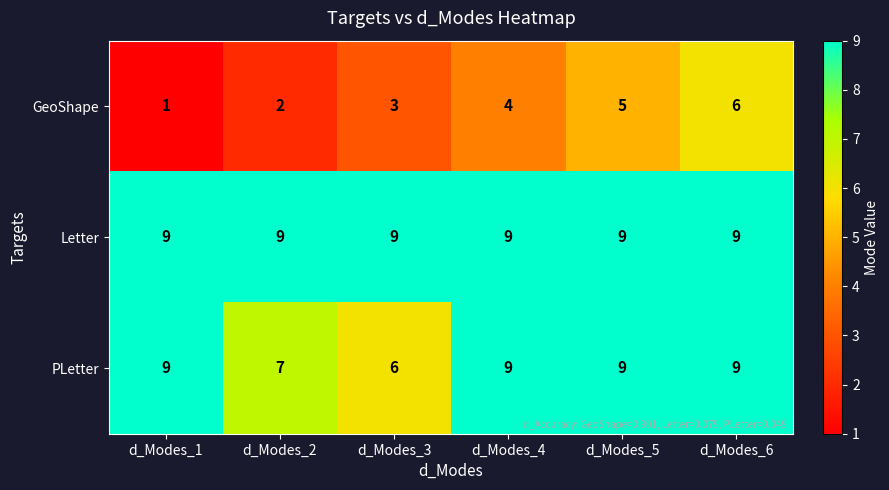

What is the greatest value displayed?

9